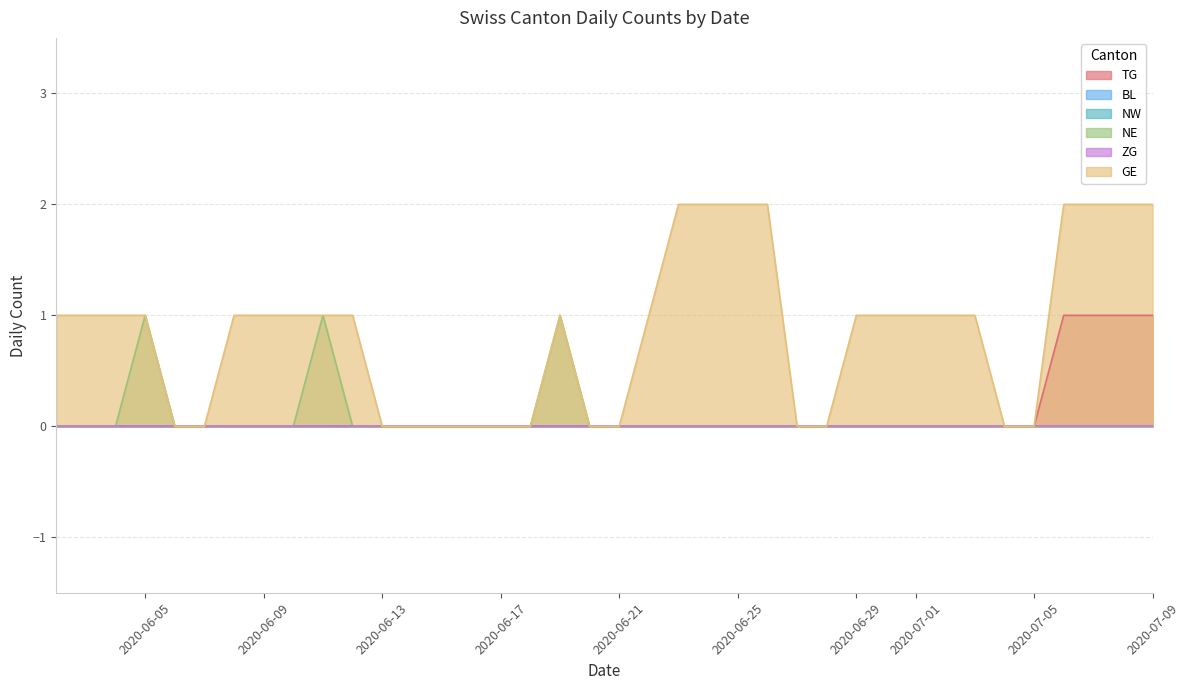

Which label corresponds to the largest value in the chart?

2020-07-06